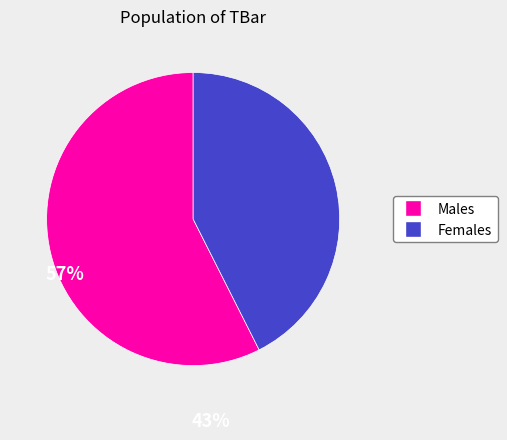

Is it true that Females is 36% of the pie?

False